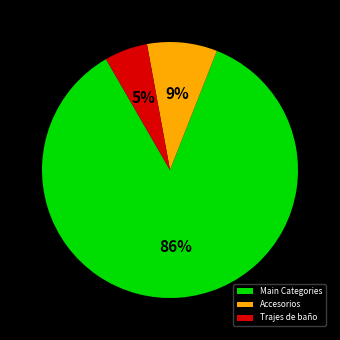

Rank the categories by value from highest to lowest.

Main Categories, Accesorios, Trajes de baño